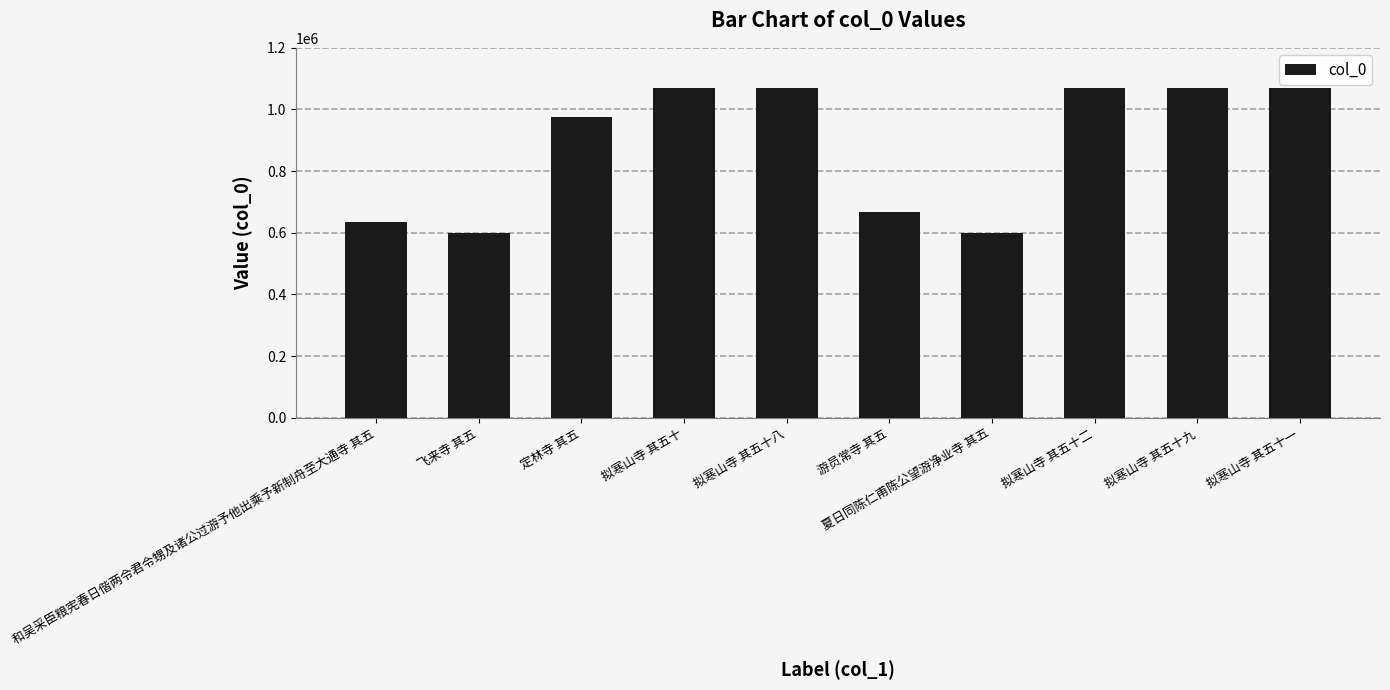

What is the sum of the values at 定林寺 其五 and 拟寒山寺 其五十?

2045771